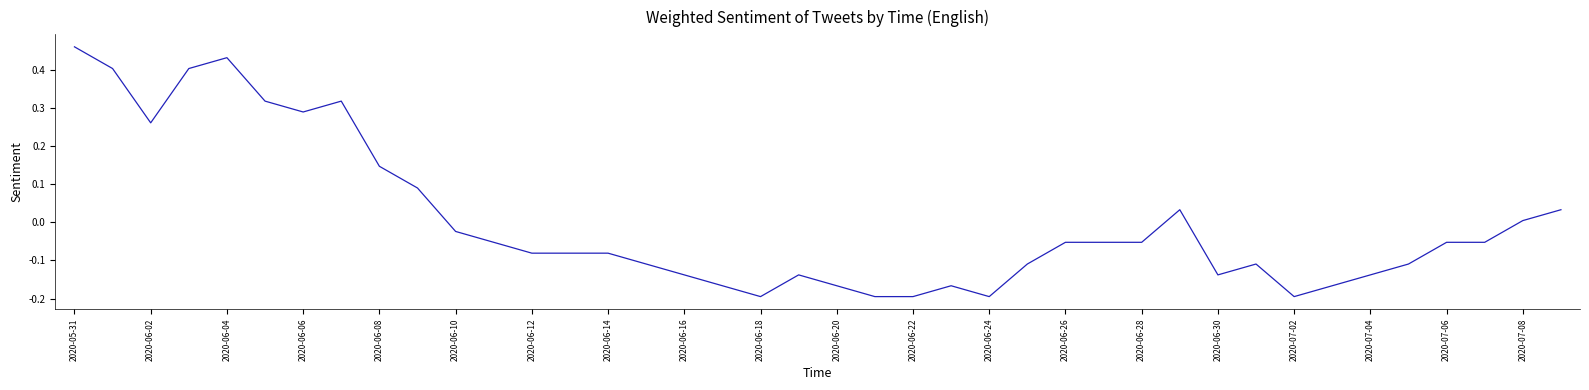

What is the difference between the maximum and minimum values?

0.7